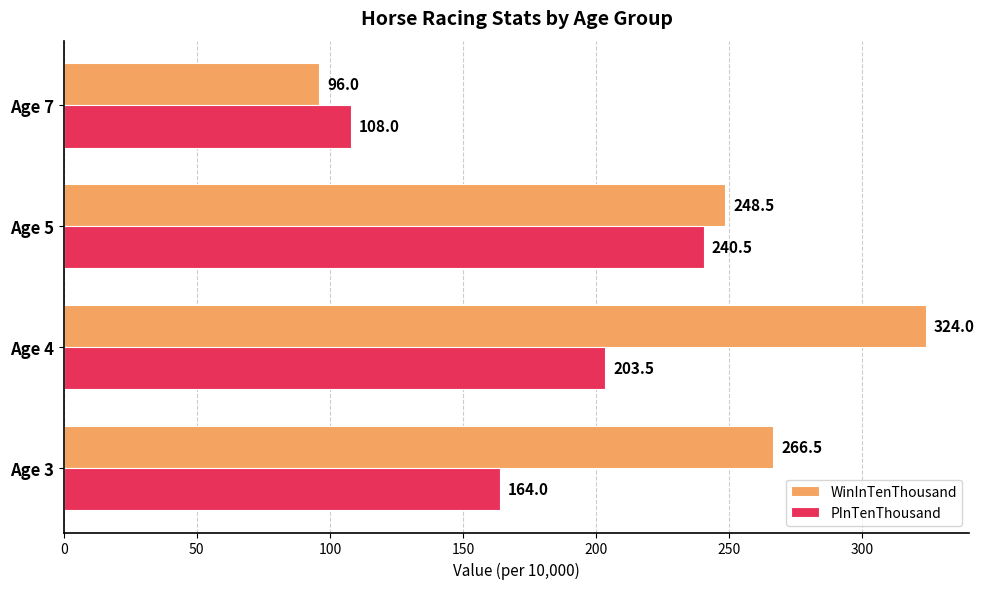

Where is WinInTenThousand nearest to the value 210?

Age 5